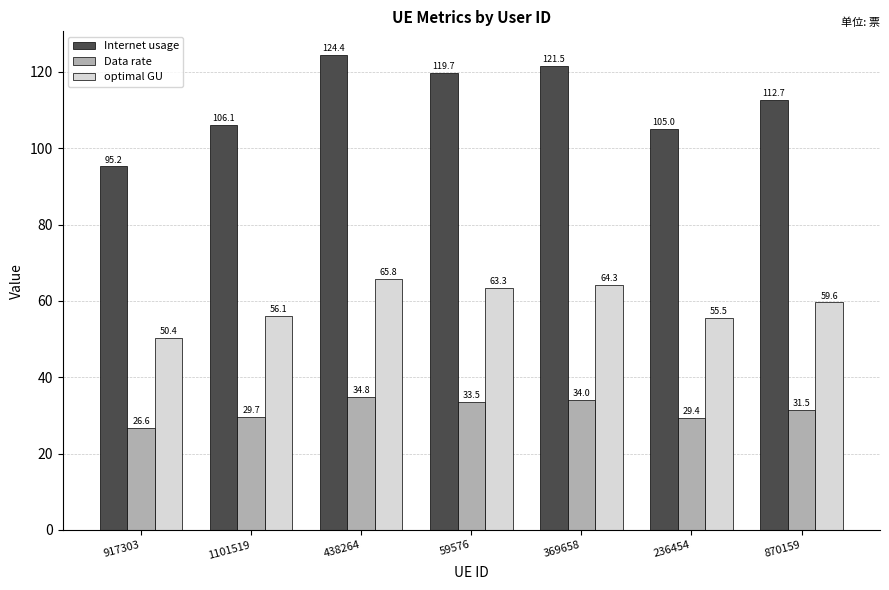

What is the sum of all Internet usage values?

784.6